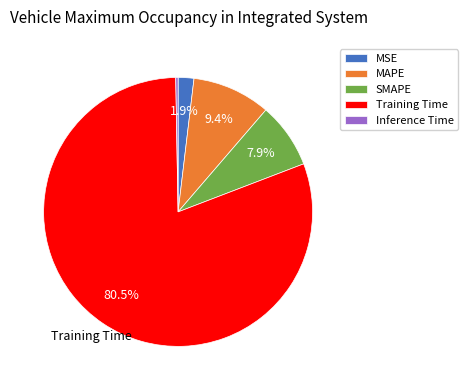

How much of the chart is everything except SMAPE?

92.1%